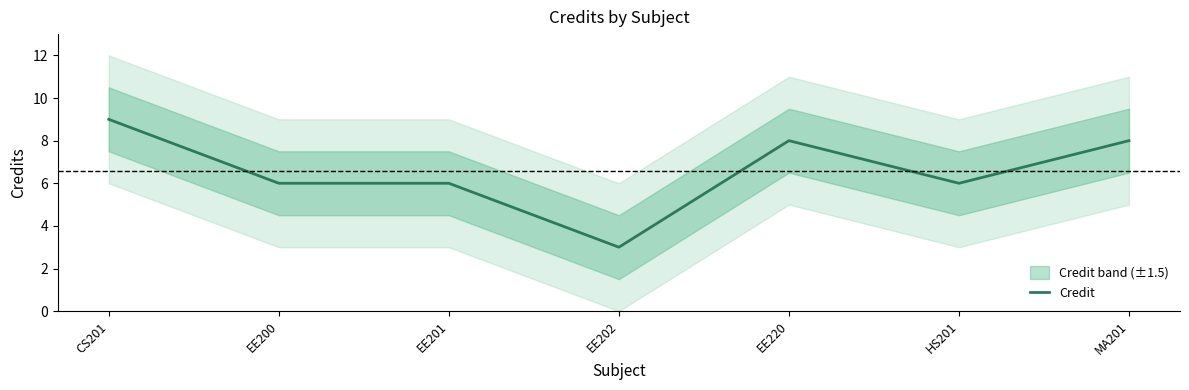

Read the value at EE201.

6